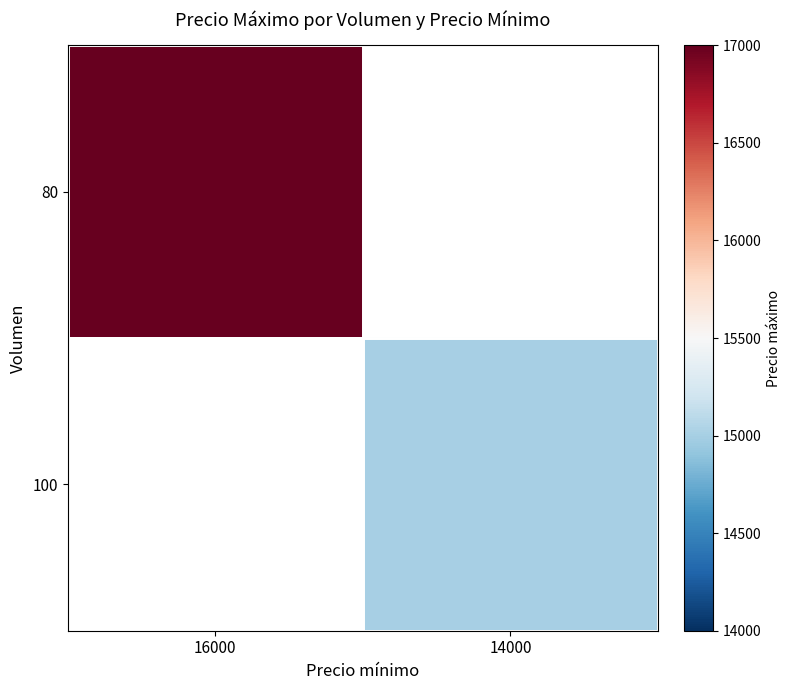

What is the smallest value displayed?

15000.0